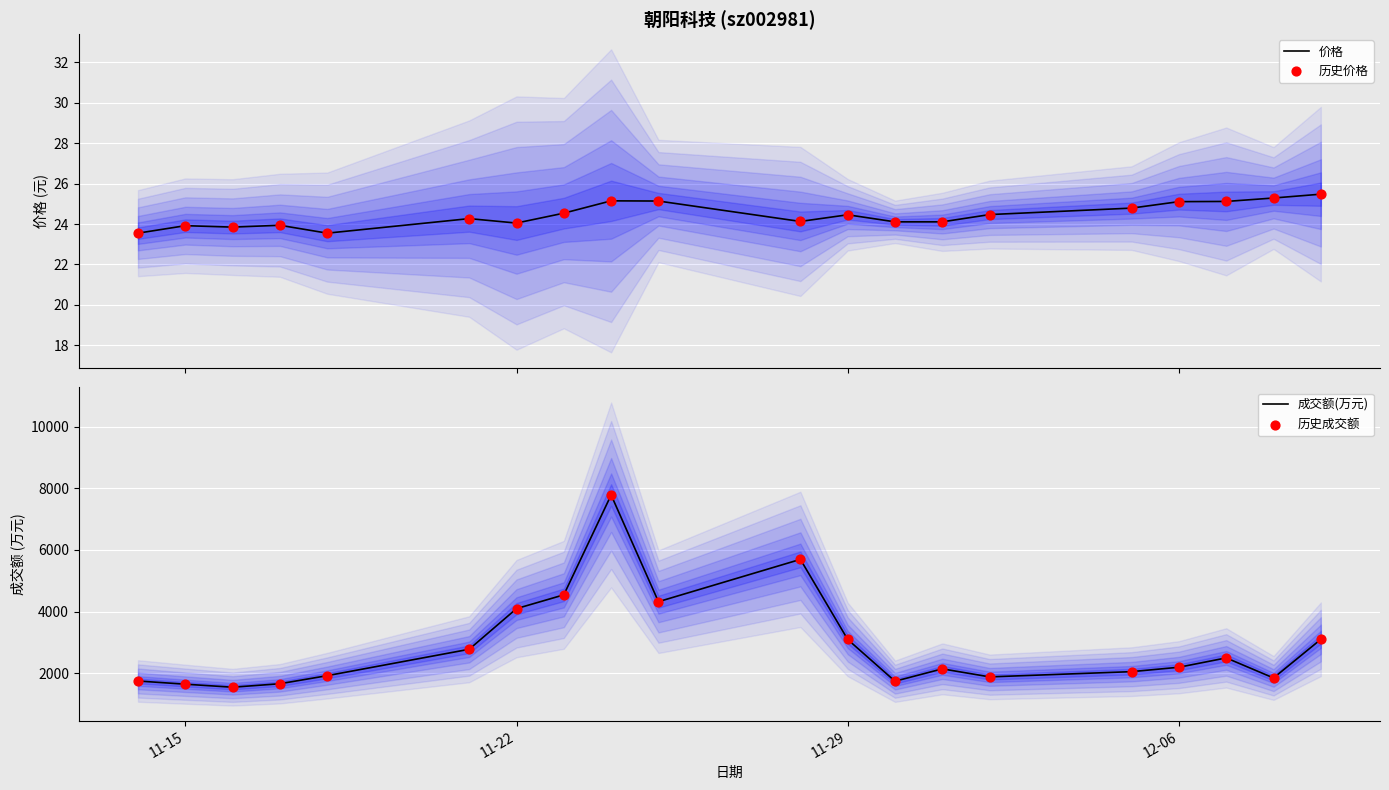

What is the minimum value for 价格?

23.6